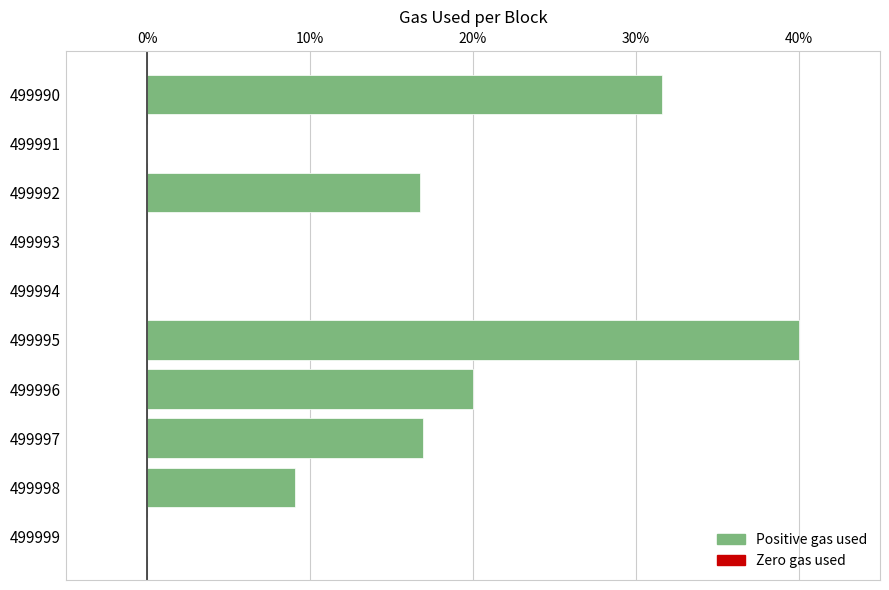

What is the maximum value shown in the chart?

40.0